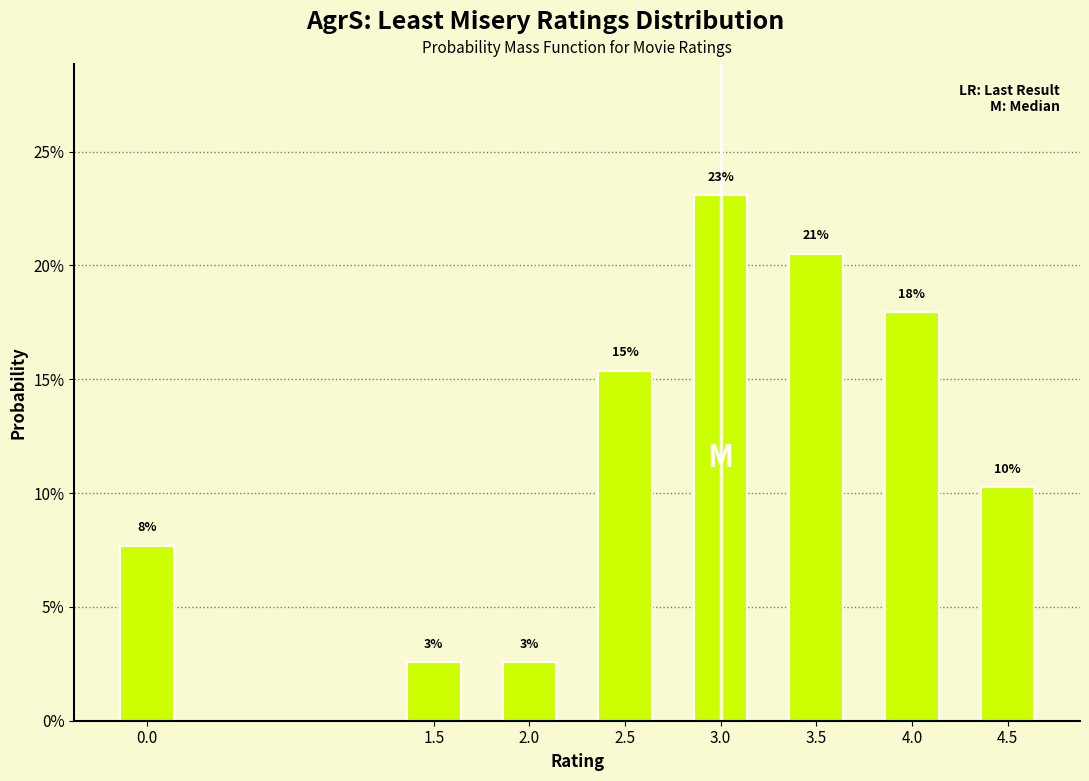

Does the chart contain any negative values?

No